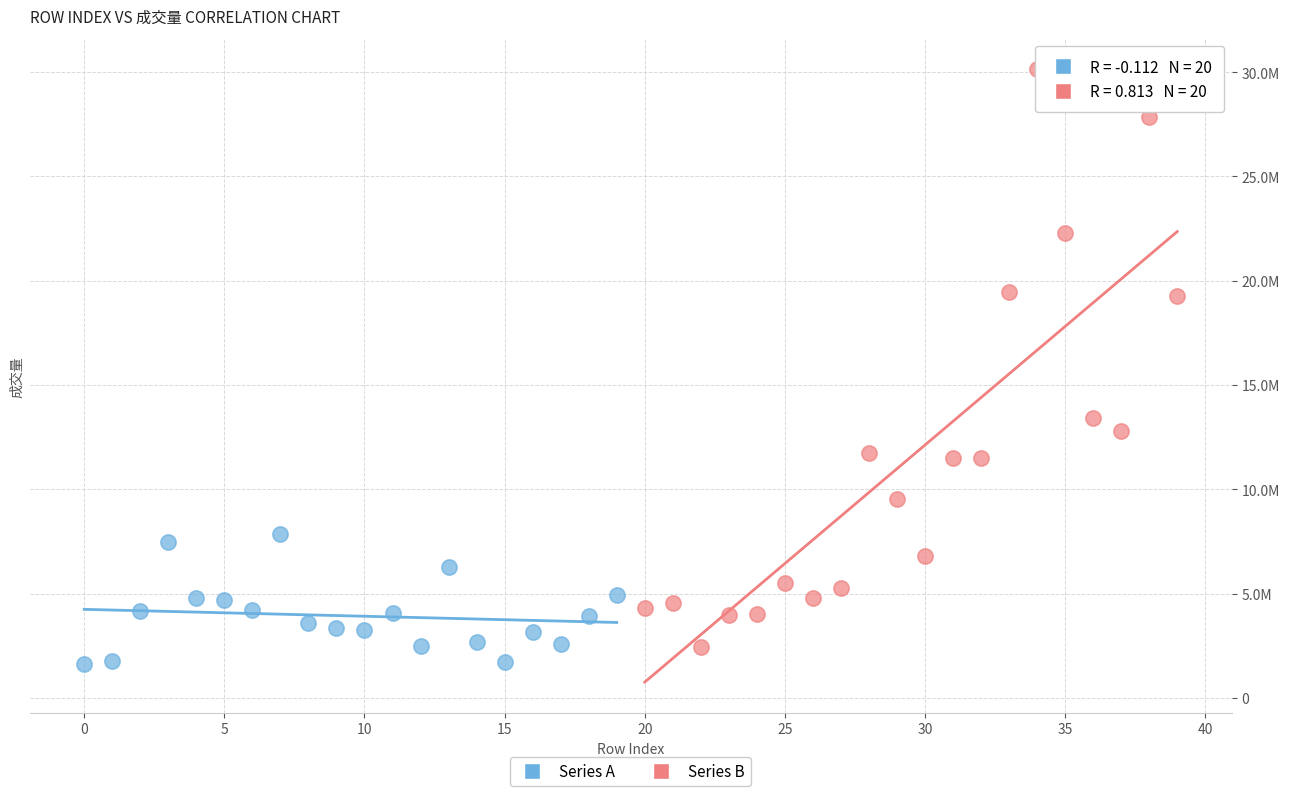

Which series has the widest spread of Y values?

Series B